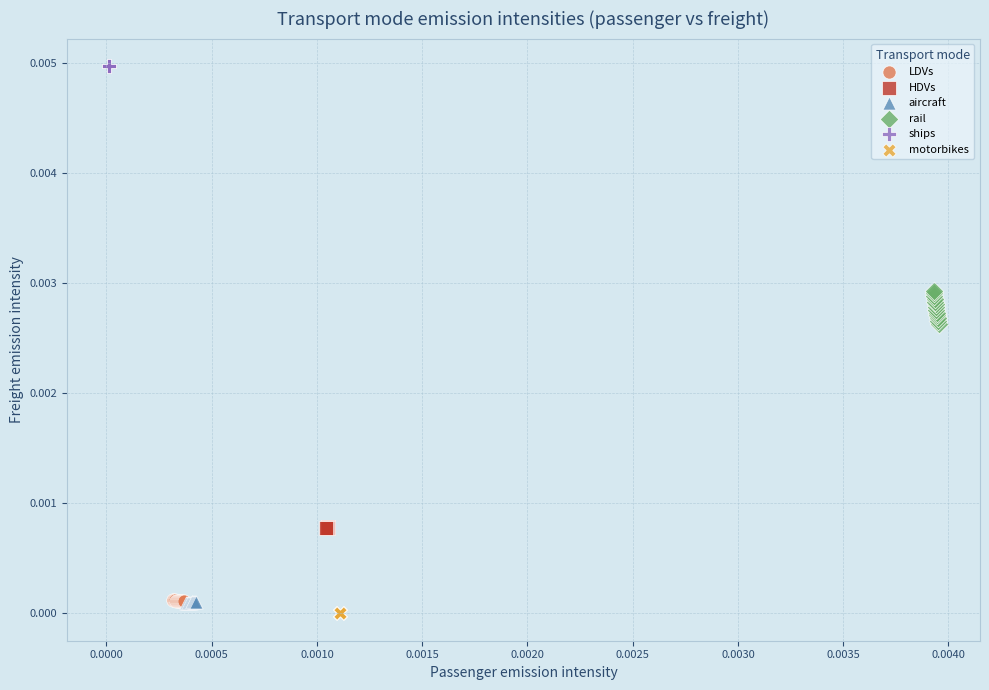

What are all the series names shown in the legend?

LDVs, HDVs, aircraft, rail, ships, motorbikes